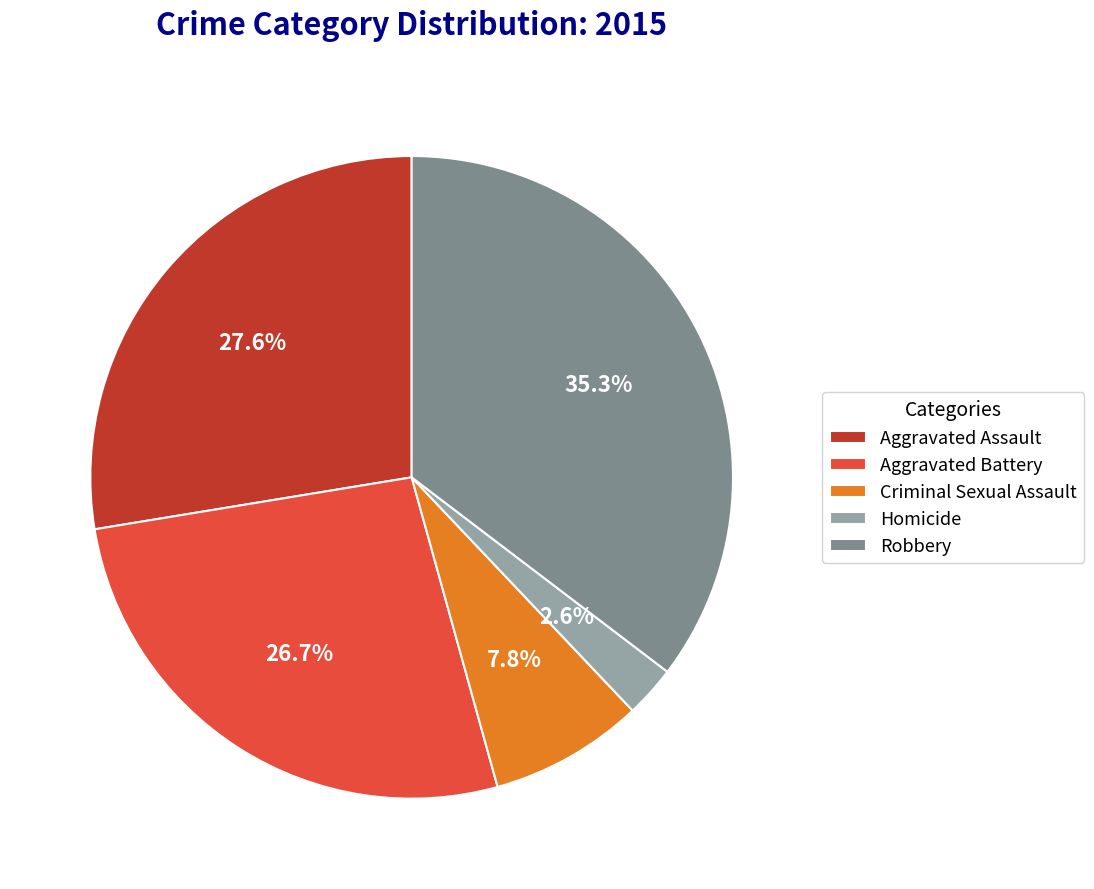

Do Aggravated Battery and Homicide together represent more than half of the pie?

No